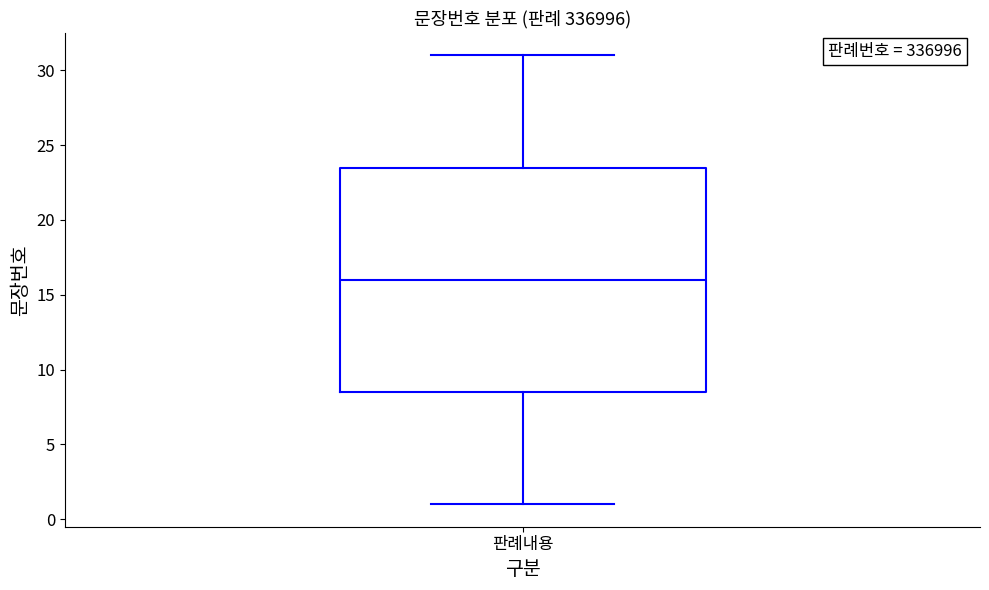

Where does the upper whisker of the box for 판례내용 end on the y-axis? The values are not printed on the chart, so give them approximately, as read against the axis.

31.0